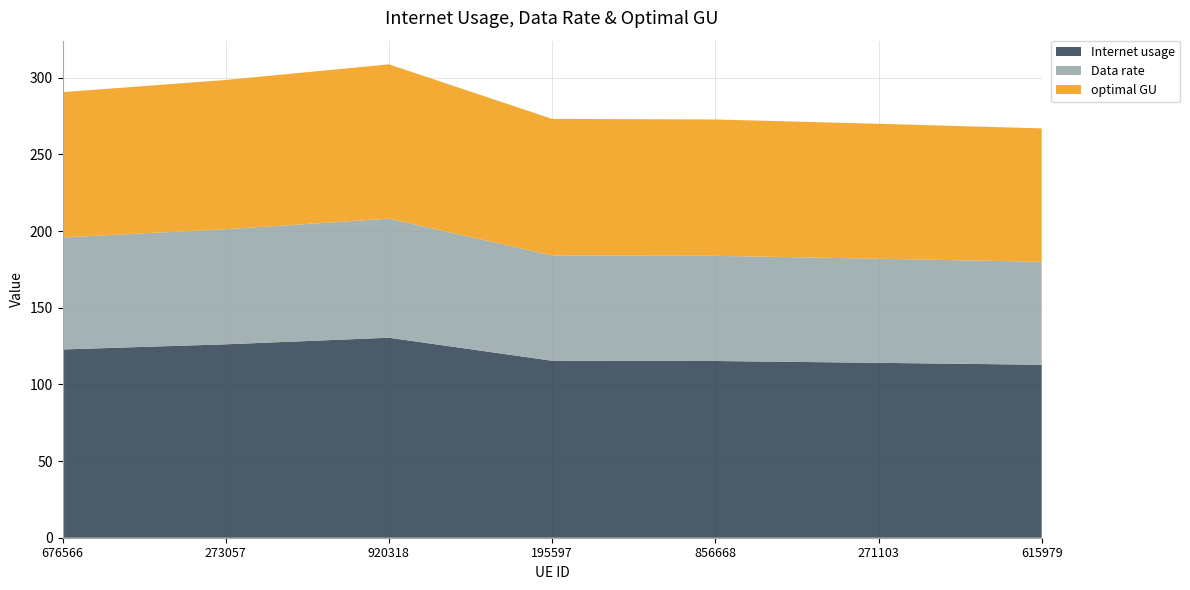

Reading left to right, what are all the values shown in this chart?

Internet usage: 676566=122.8	273057=126.2	920318=130.5	195597=115.4	856668=115.3	271103=114.1	615979=112.8
Data rate: 676566=73.1	273057=75.1	920318=77.7	195597=68.7	856668=68.6	271103=67.9	615979=67.2
optimal GU: 676566=94.8	273057=97.3	920318=100.7	195597=89.1	856668=88.9	271103=88.0	615979=87.1